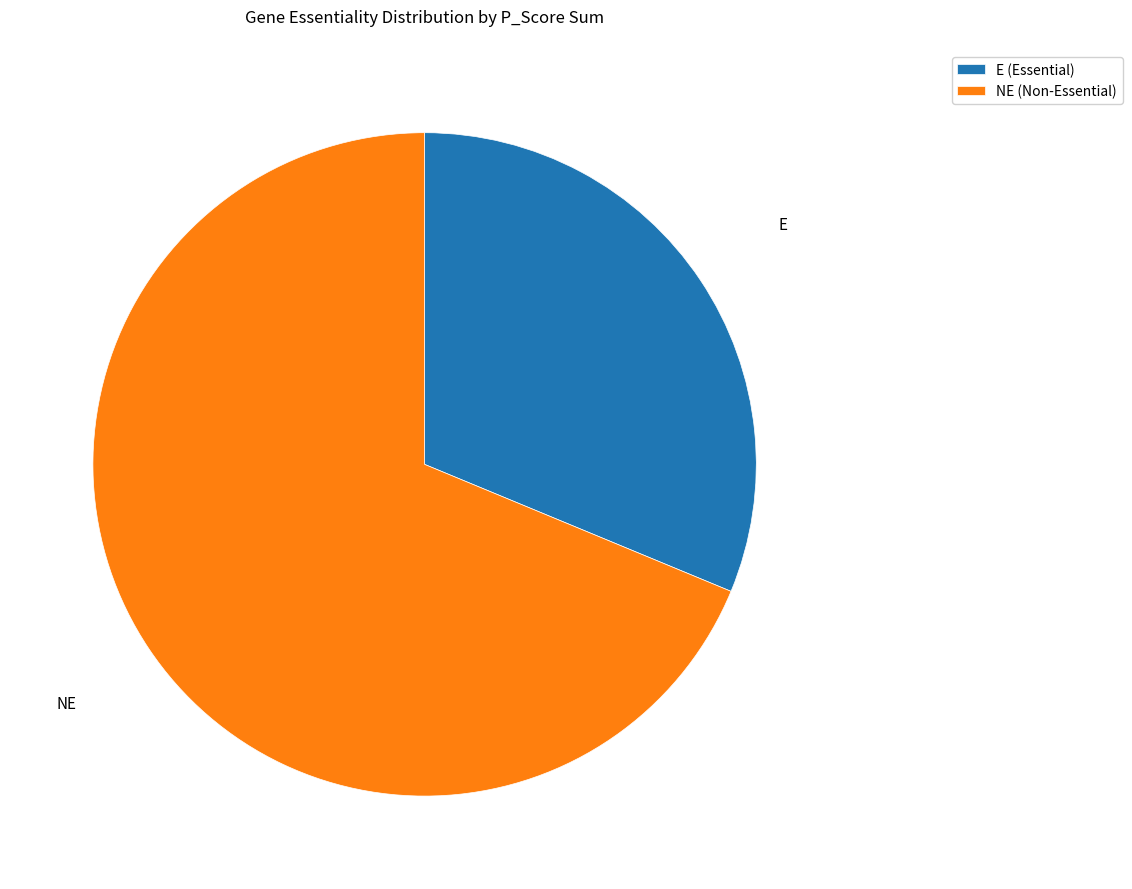

Is there any slice that represents more than half of the pie?

Yes